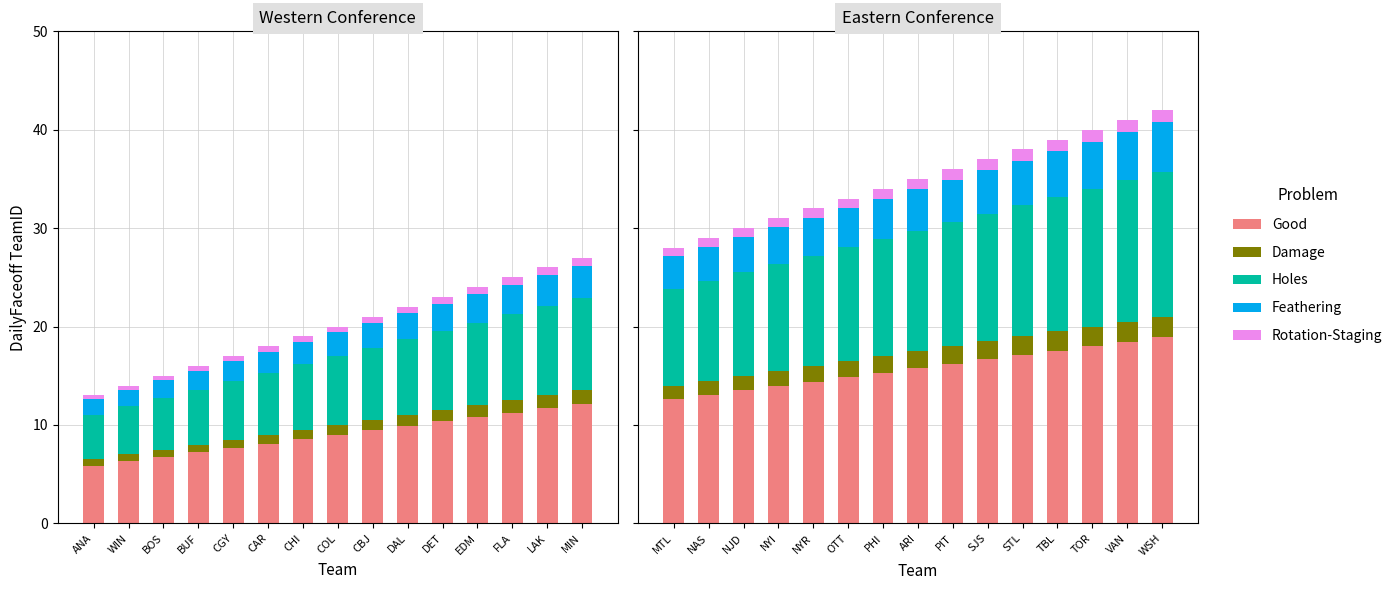

Where is Damage nearest to the value 1?

MTL